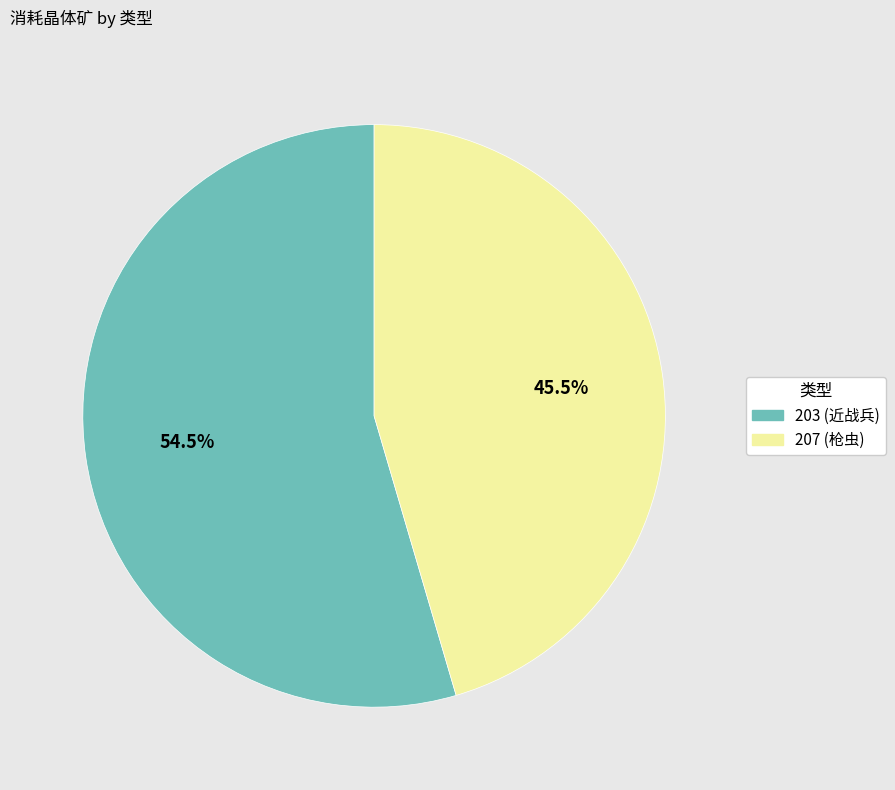

To the nearest percent, what is the difference between the 203 and 207 slice percentages?

9%